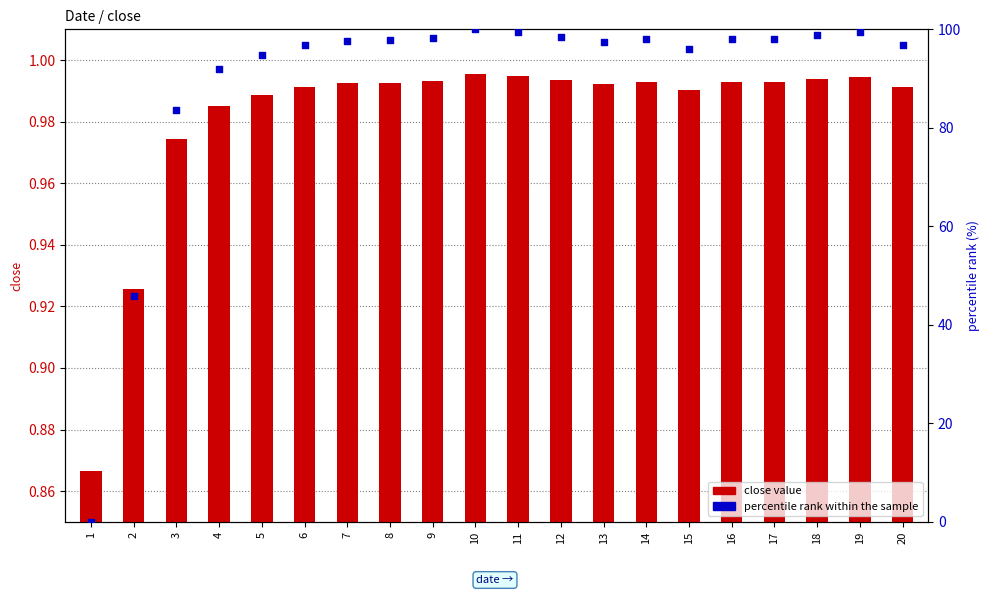

At how many categories does at least one series exceed 76?

18